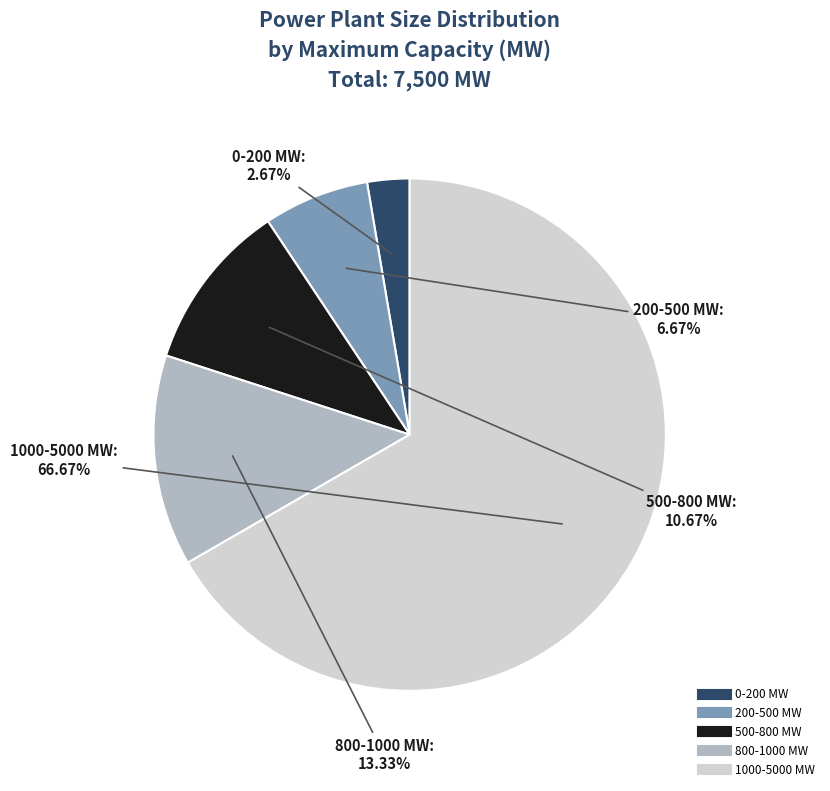

What is the ratio of the value at 1000-5000 MW to the value at 500-800 MW?

6.2